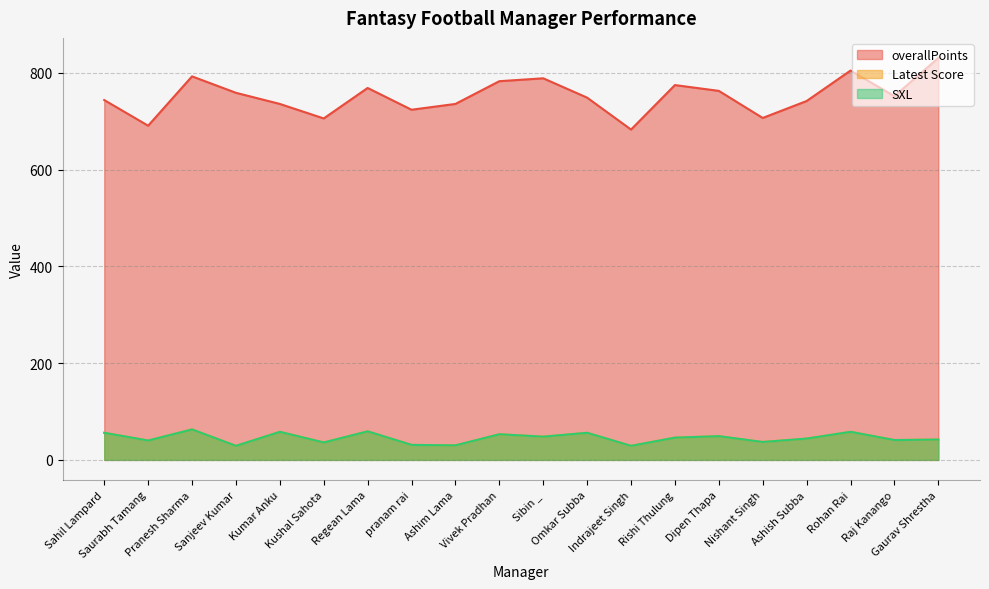

Which series has the largest total across all categories?

overallPoints